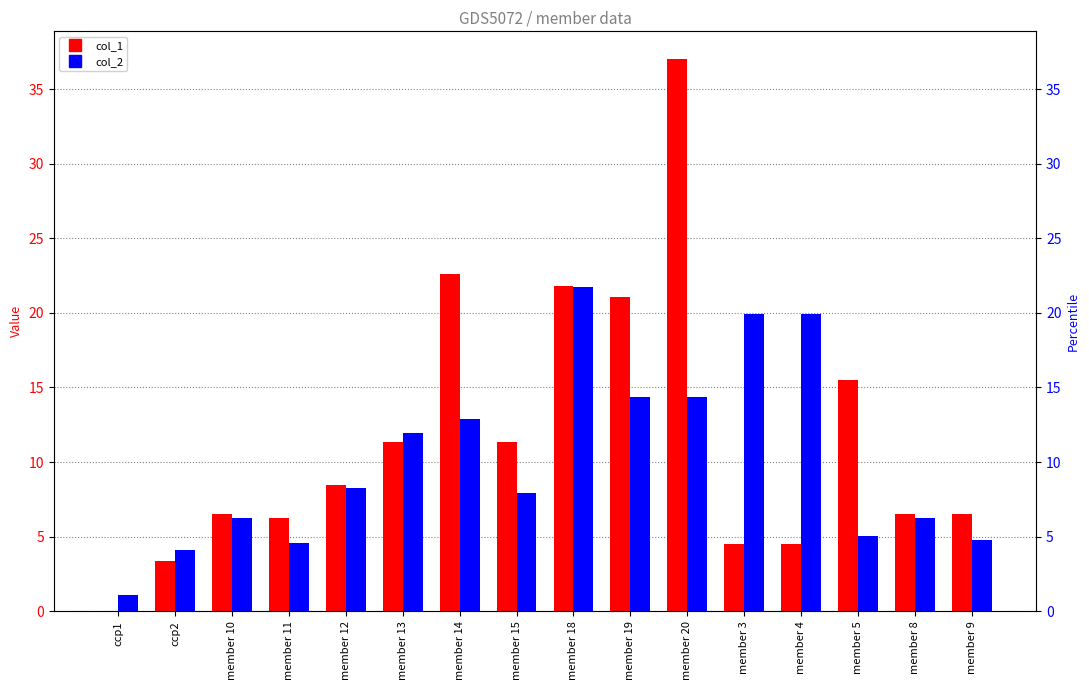

How many series are shown in this chart?

2